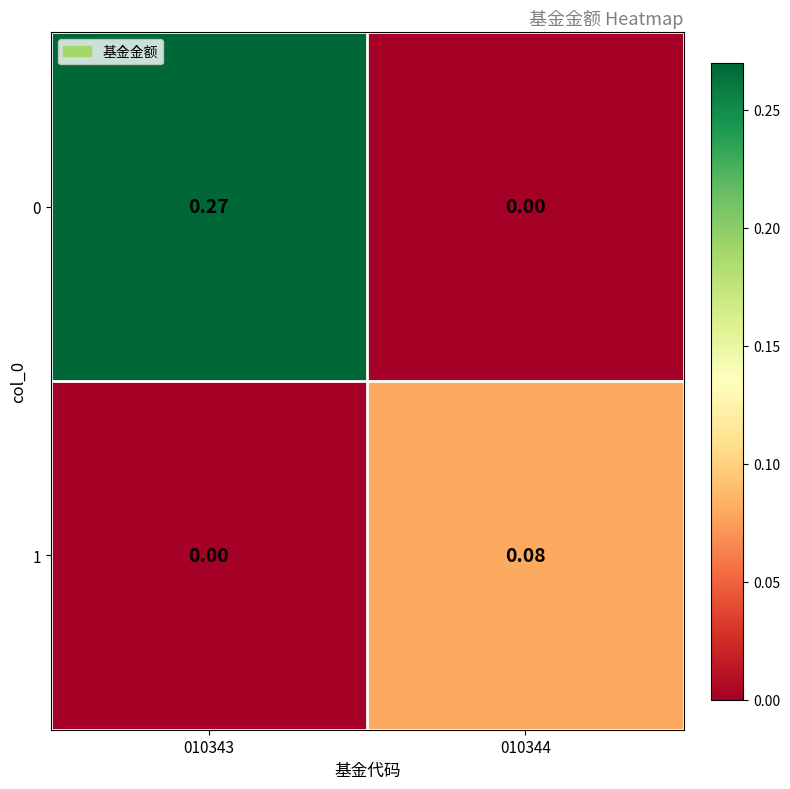

How many data points does each series have?

2